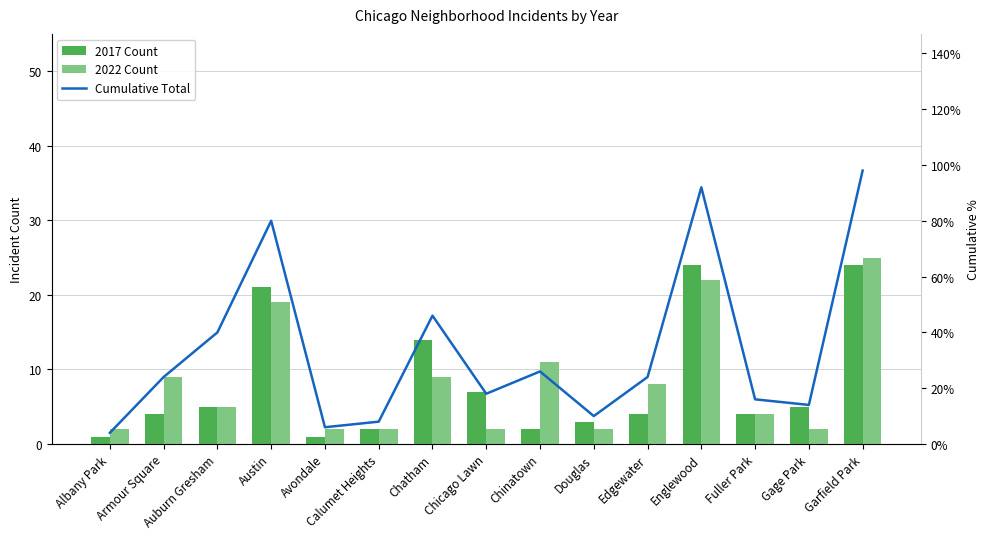

At which category does the chart reach its minimum across all series?

Albany Park